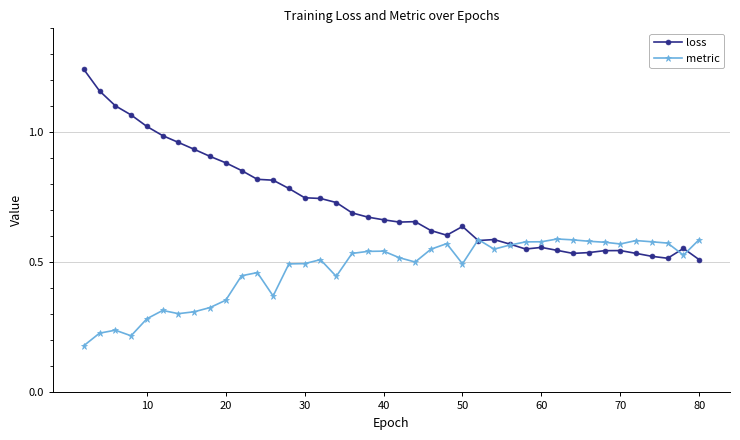

Which series has the widest spread of values?

loss